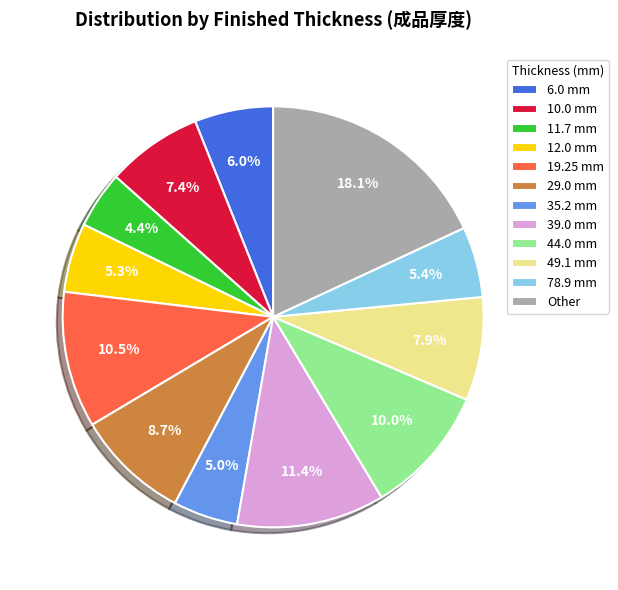

What is the ratio of the value at 6.0 mm to the value at 78.9 mm?

1.1